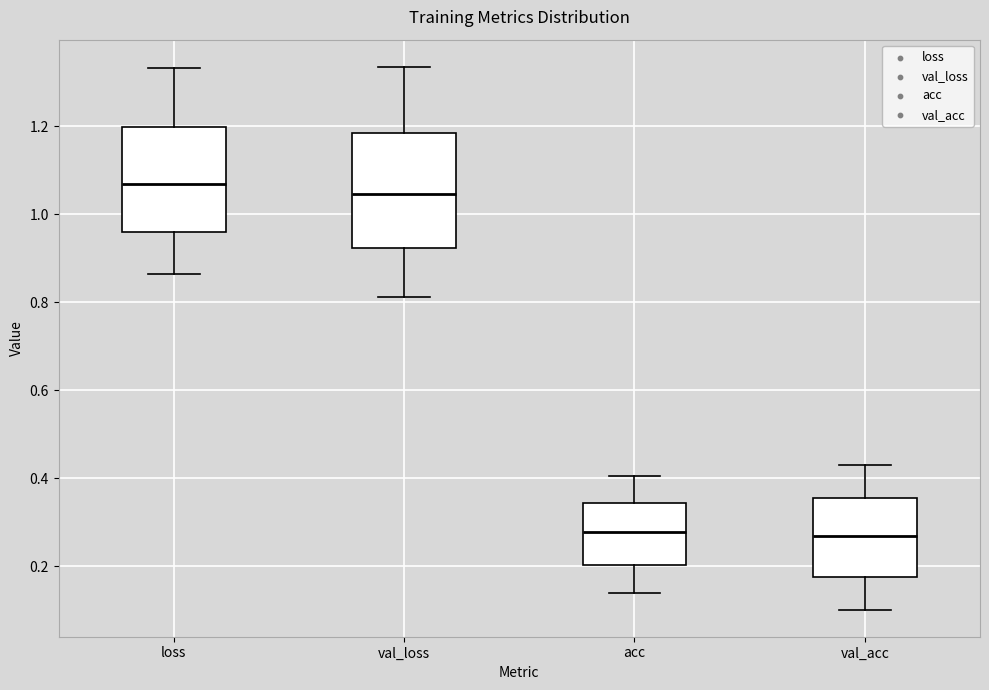

Where does the upper whisker of the box for loss end on the y-axis? The values are not printed on the chart, so give them approximately, as read against the axis.

1.34